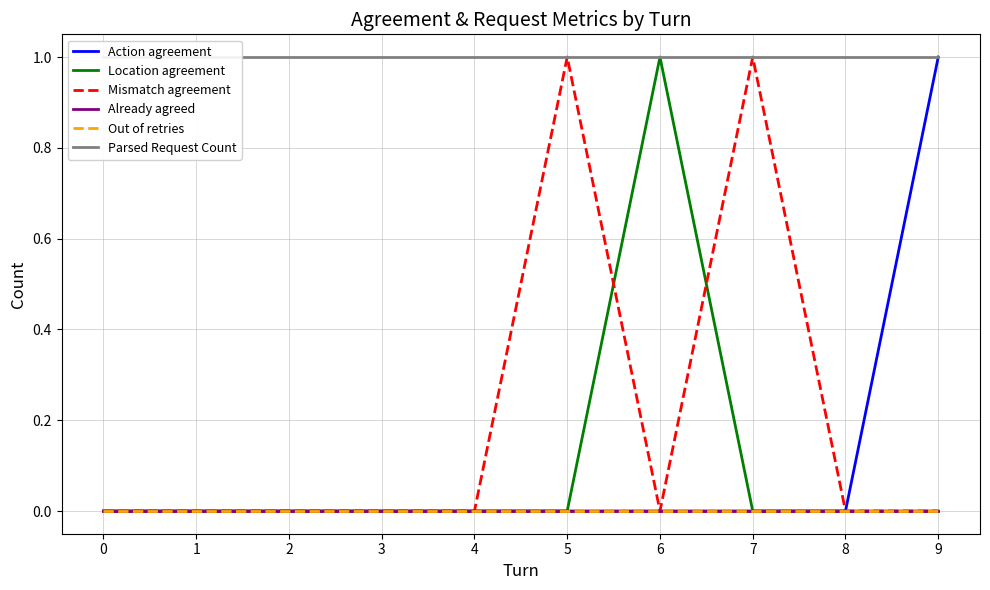

True or false: Out of retries and Mismatch agreement intersect in this chart.

False